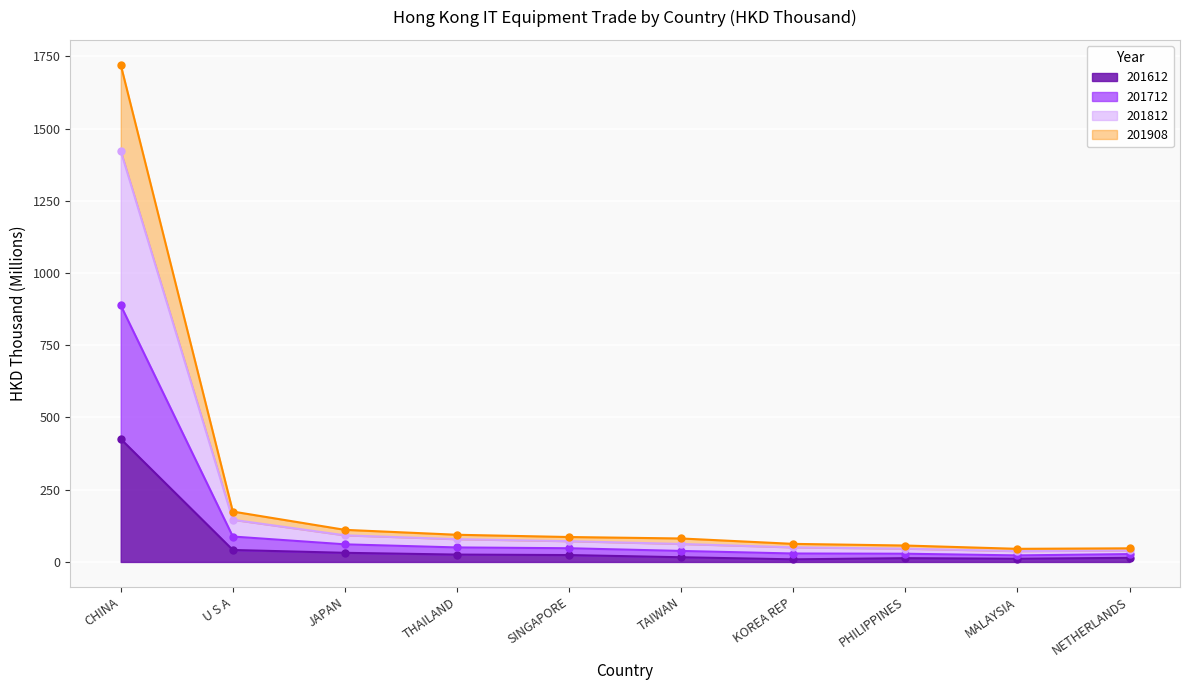

What is the highest value of the 201812 series?

1422.4